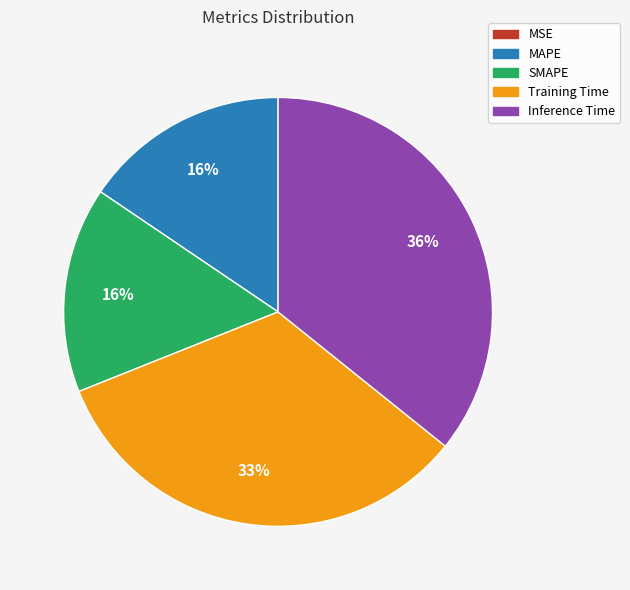

Which category has the biggest portion of the pie?

Inference Time